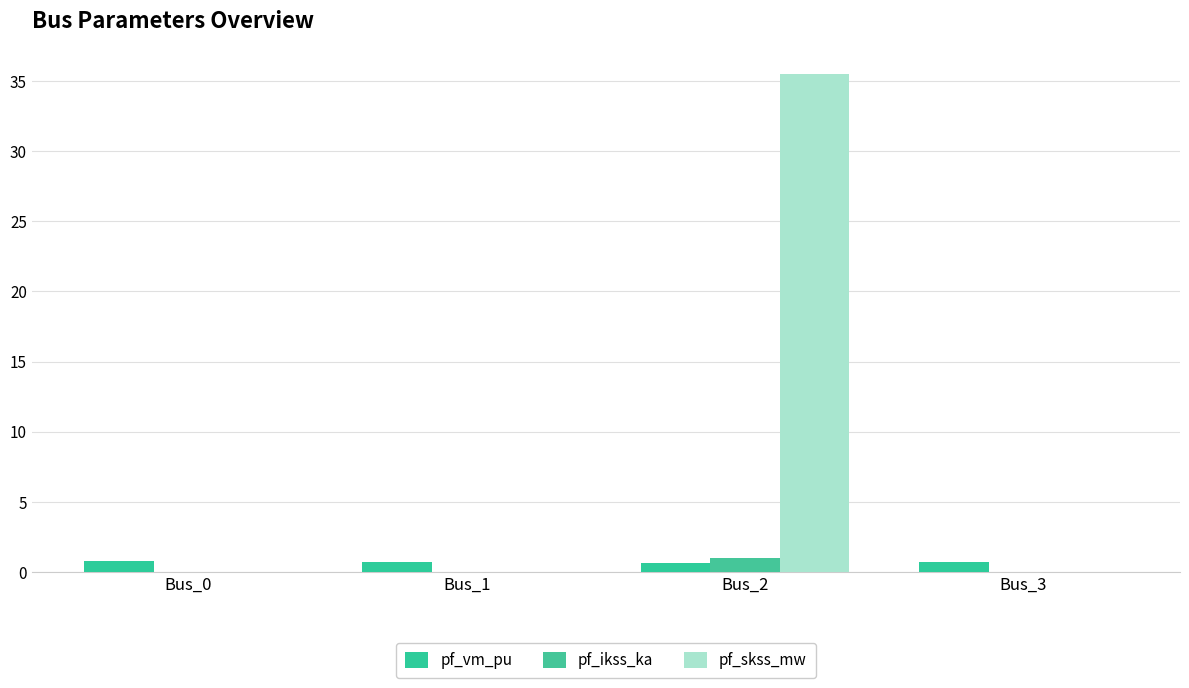

Is it true that pf_ikss_ka equals -0.5 at Bus_0?

False